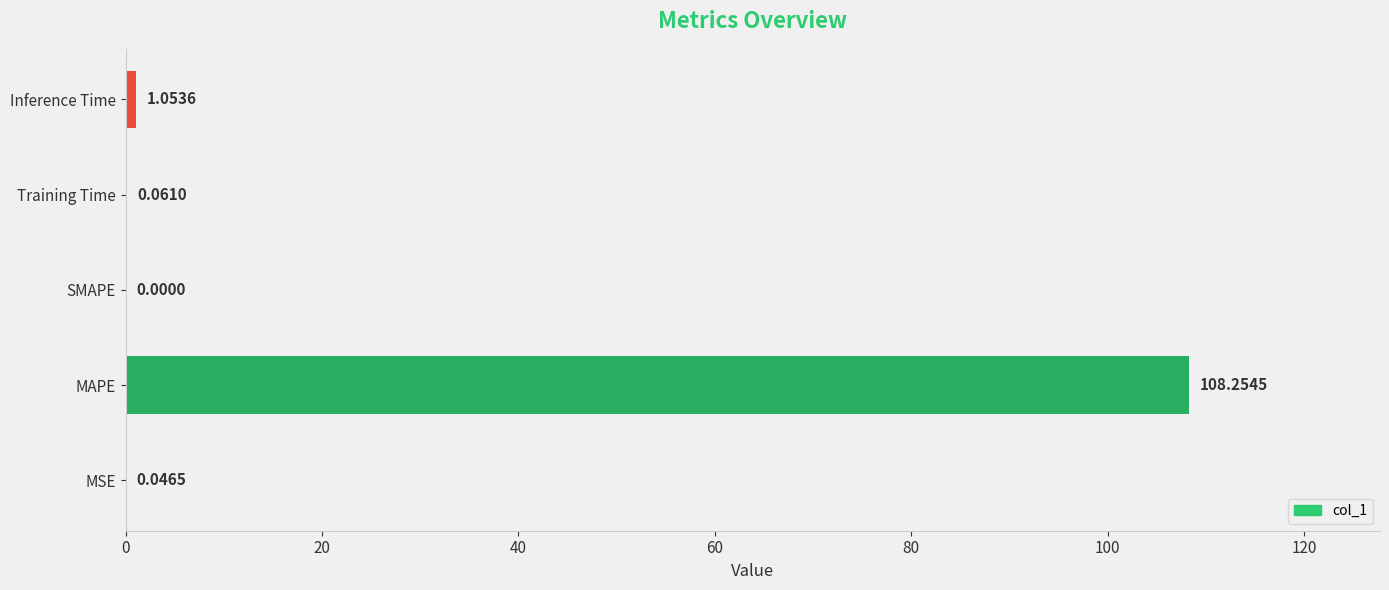

Which label corresponds to the largest value in the chart?

MAPE